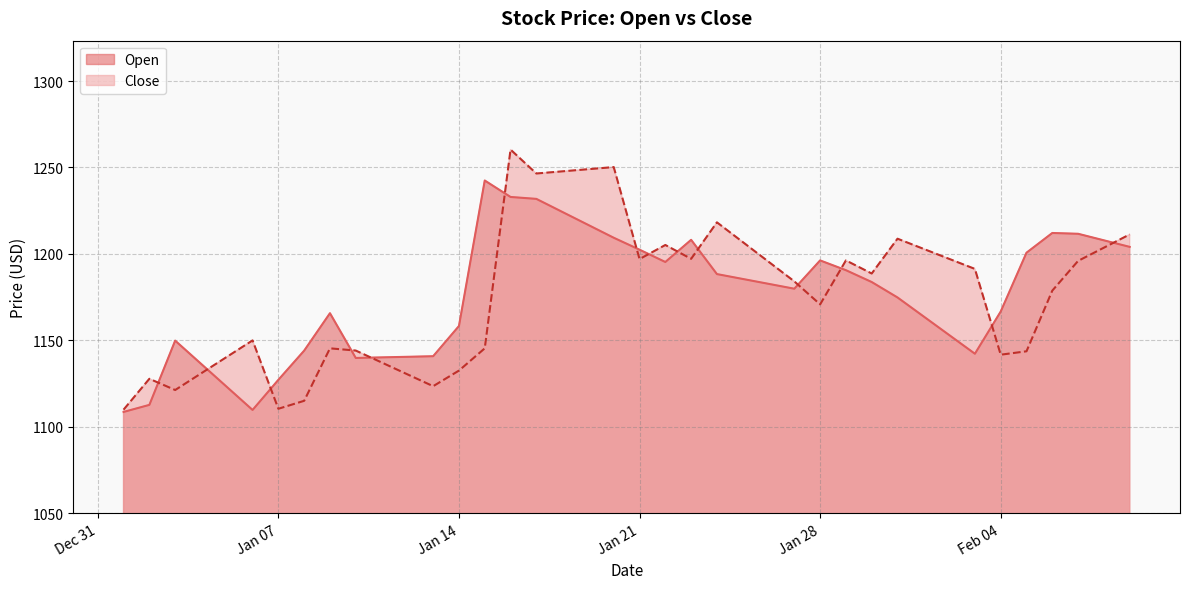

True or false: Open has a value of 1149.8 at 2020-01-03.

True